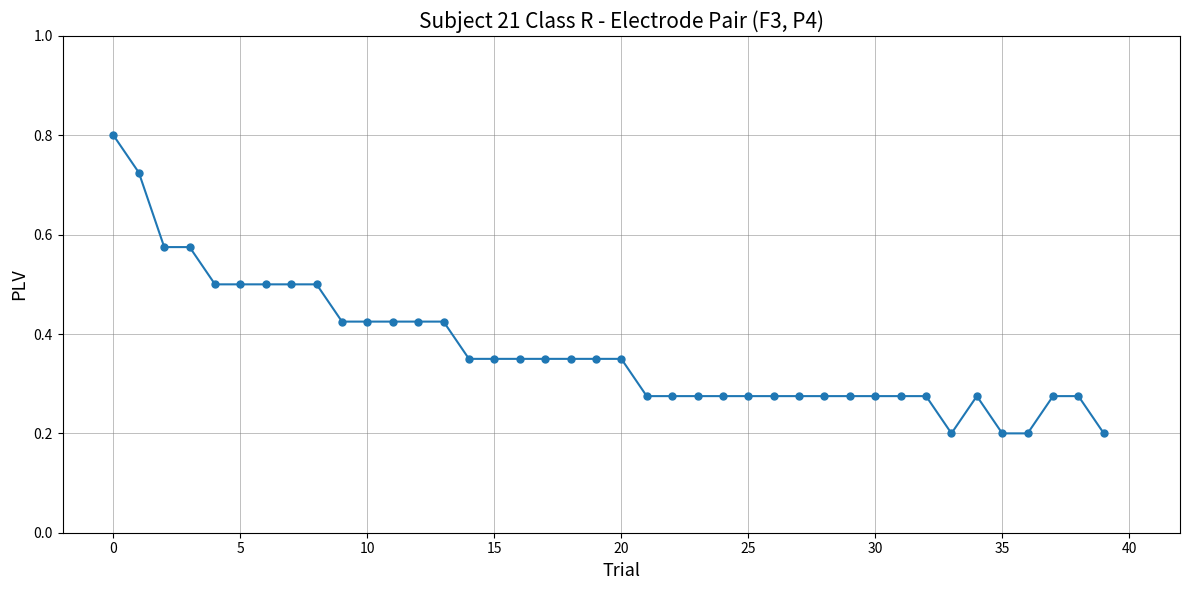

What is the sum of all values?

14.7